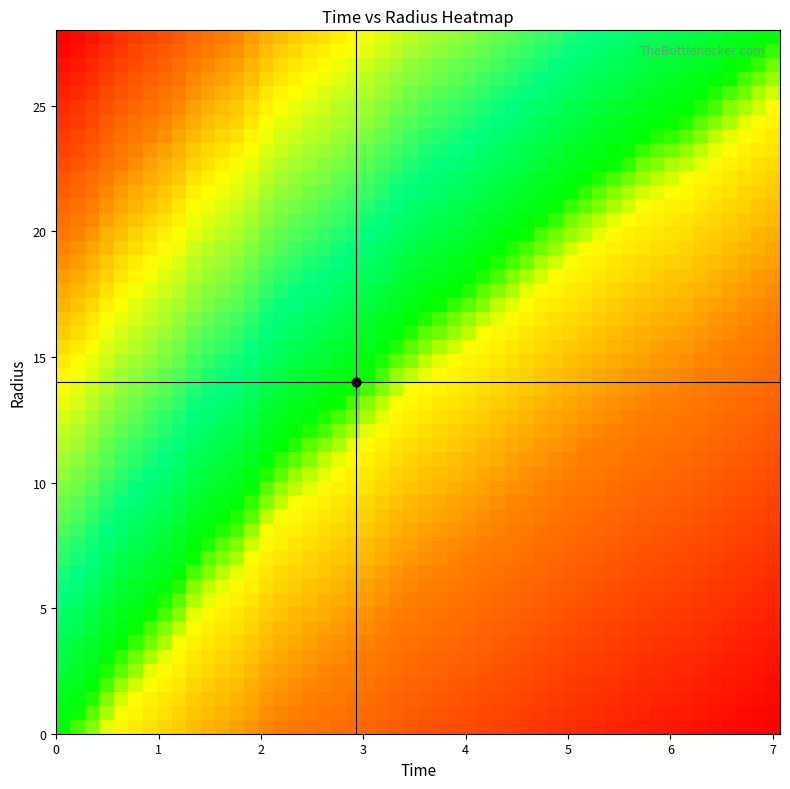

Is it true that radius equals 18.0 at 16?

True